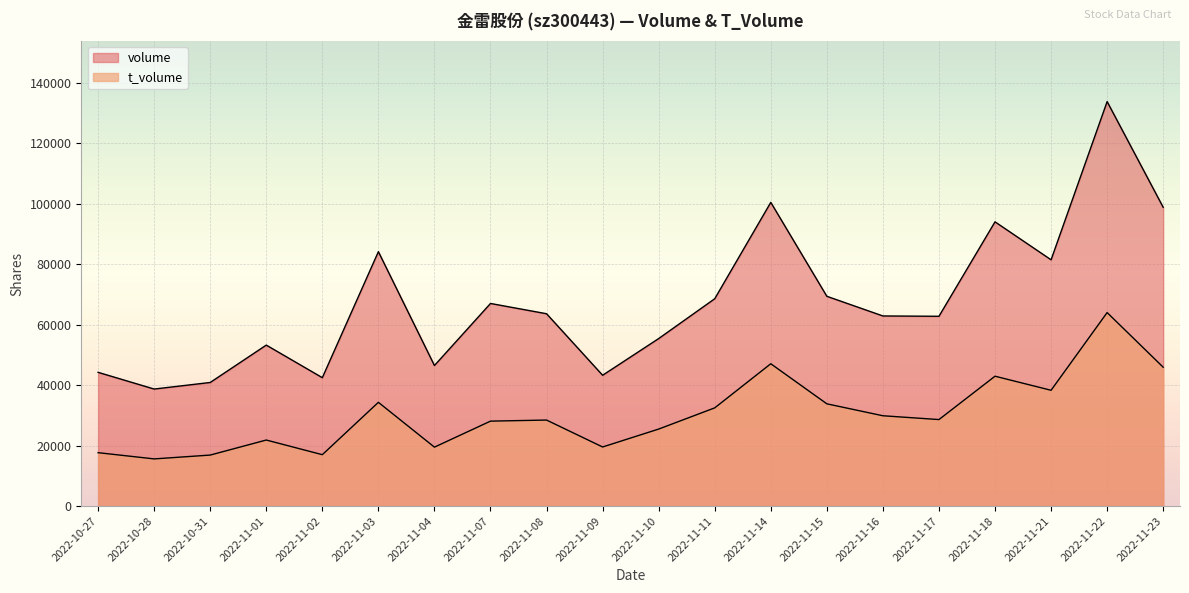

Which has a higher value, 2022-11-23 or 2022-11-10?

2022-11-23